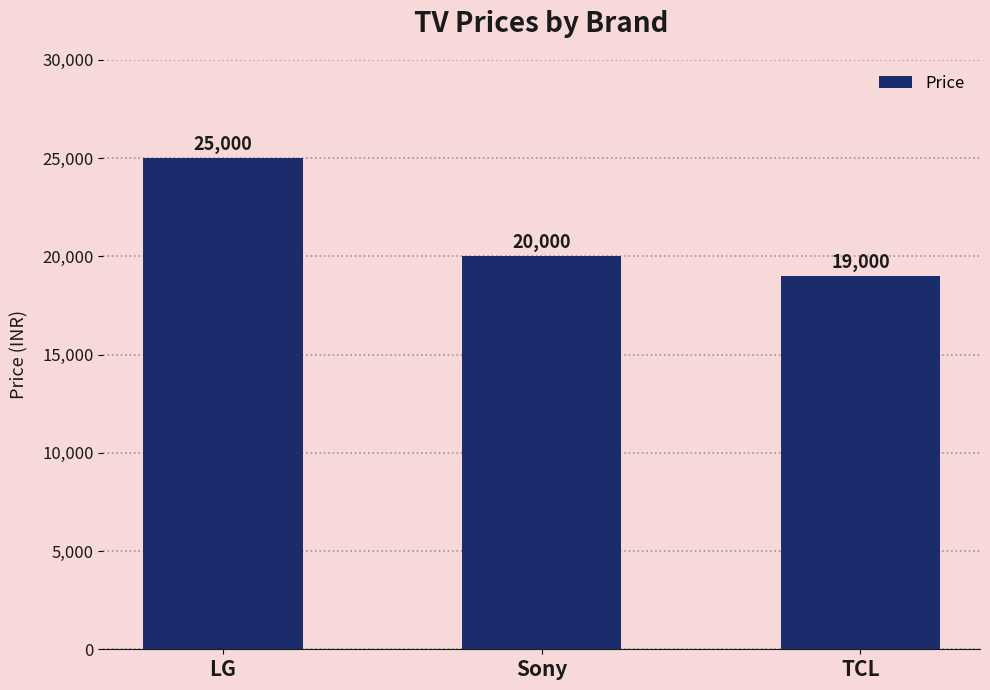

Is it true that the value at LG is 39987?

False